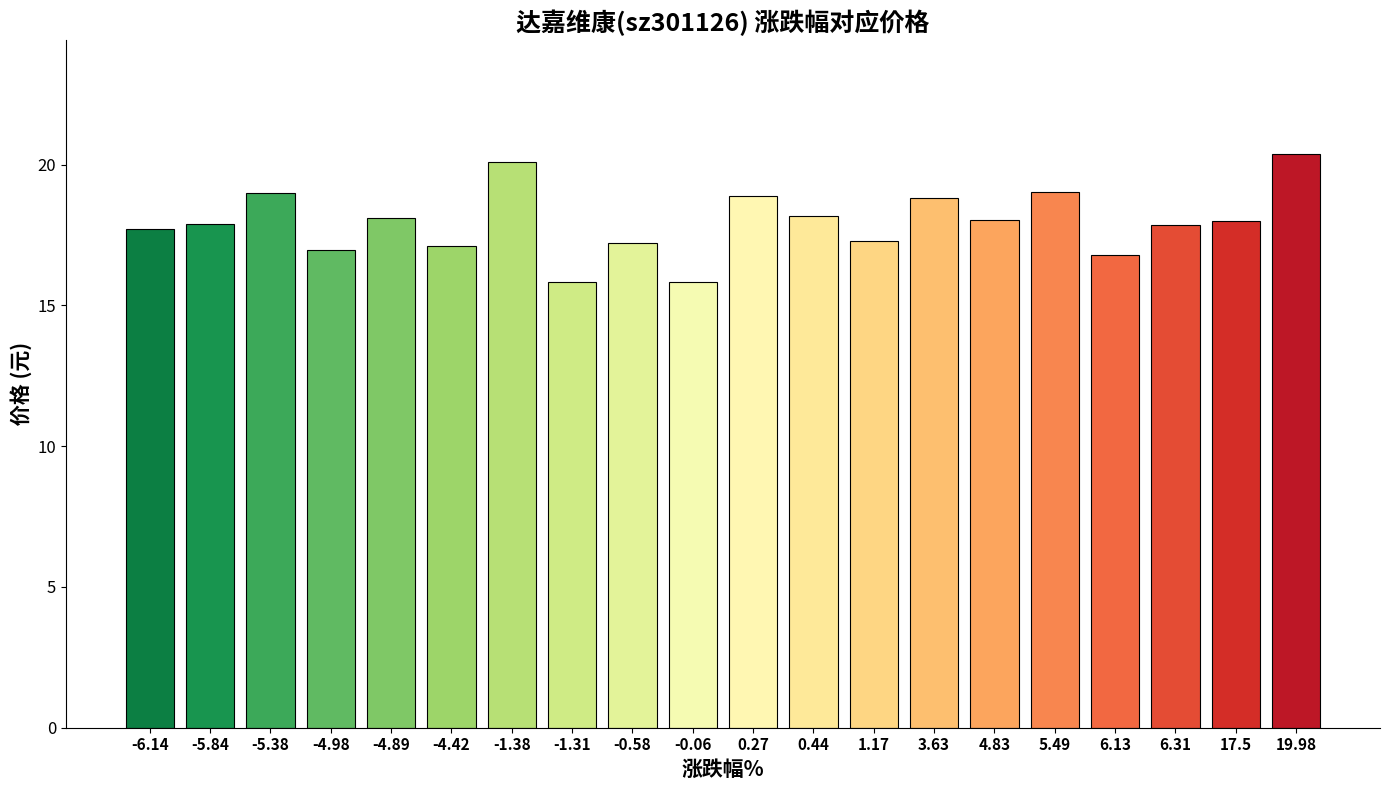

The value at -4.98 is 7.0. True or false?

False